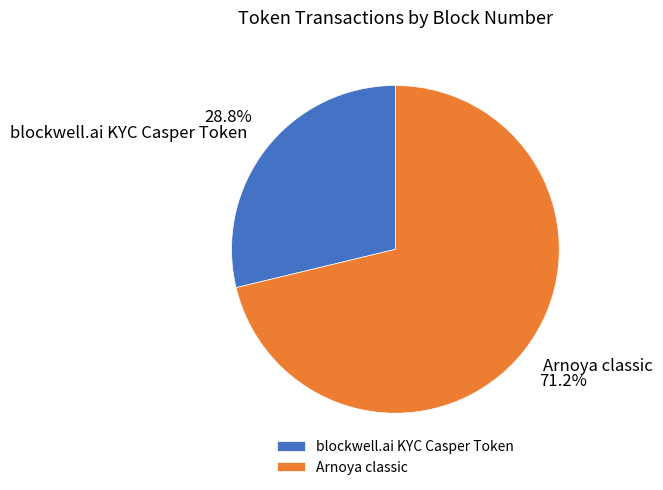

Is it true that Arnoya classic is 71% of the pie?

True